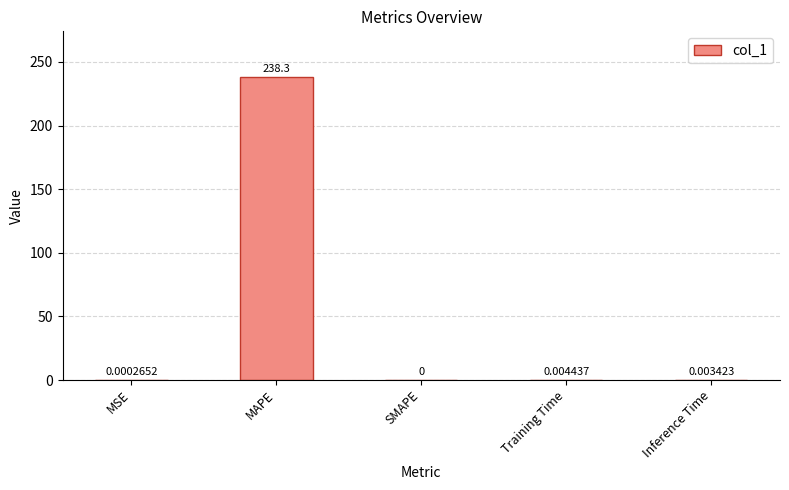

At which category does the chart reach its peak across all series?

MAPE